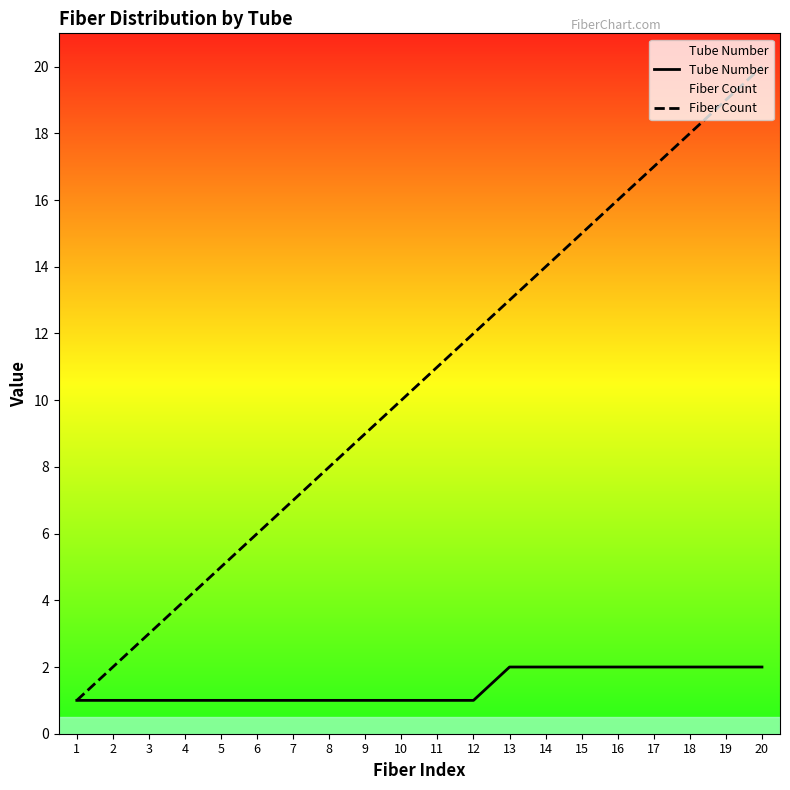

How many Tube Number values are between 1 and 2?

20